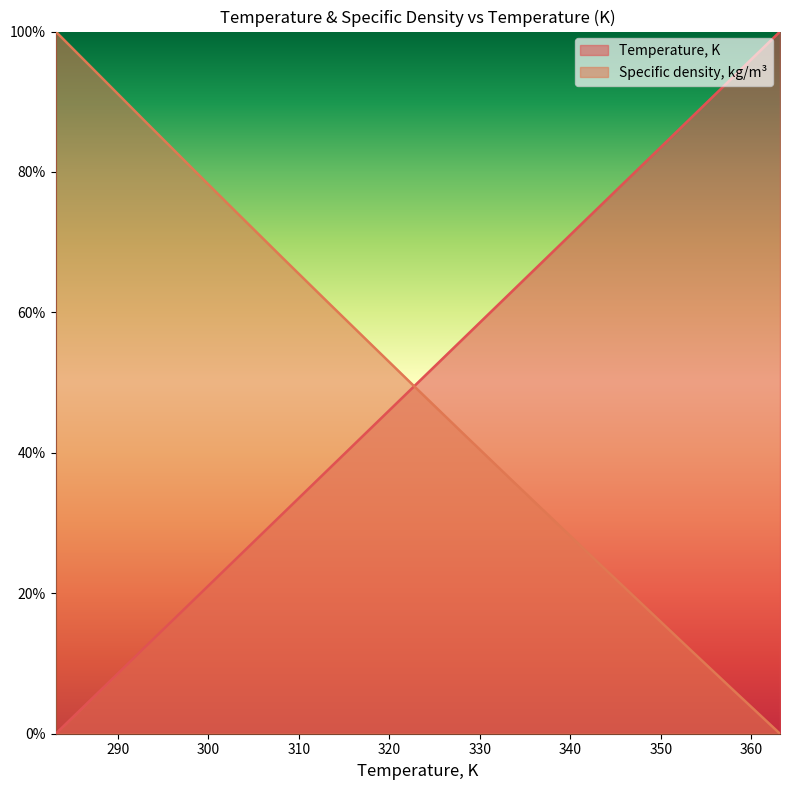

True or false: Temperature, K and Specific density, kg/m3 cross at least once.

True